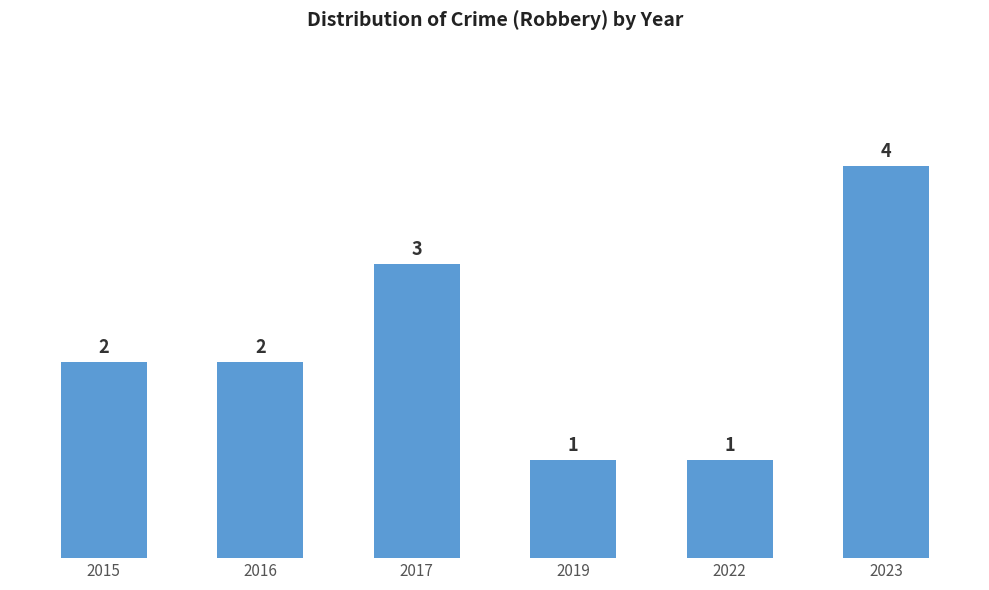

Is it true that the value at 2022 is 1?

True